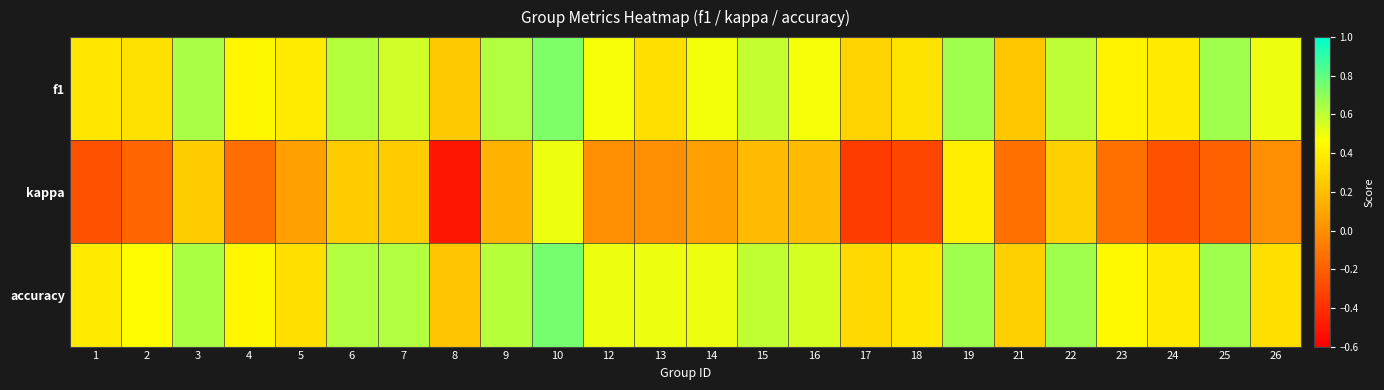

Which series has the widest spread of values?

kappa